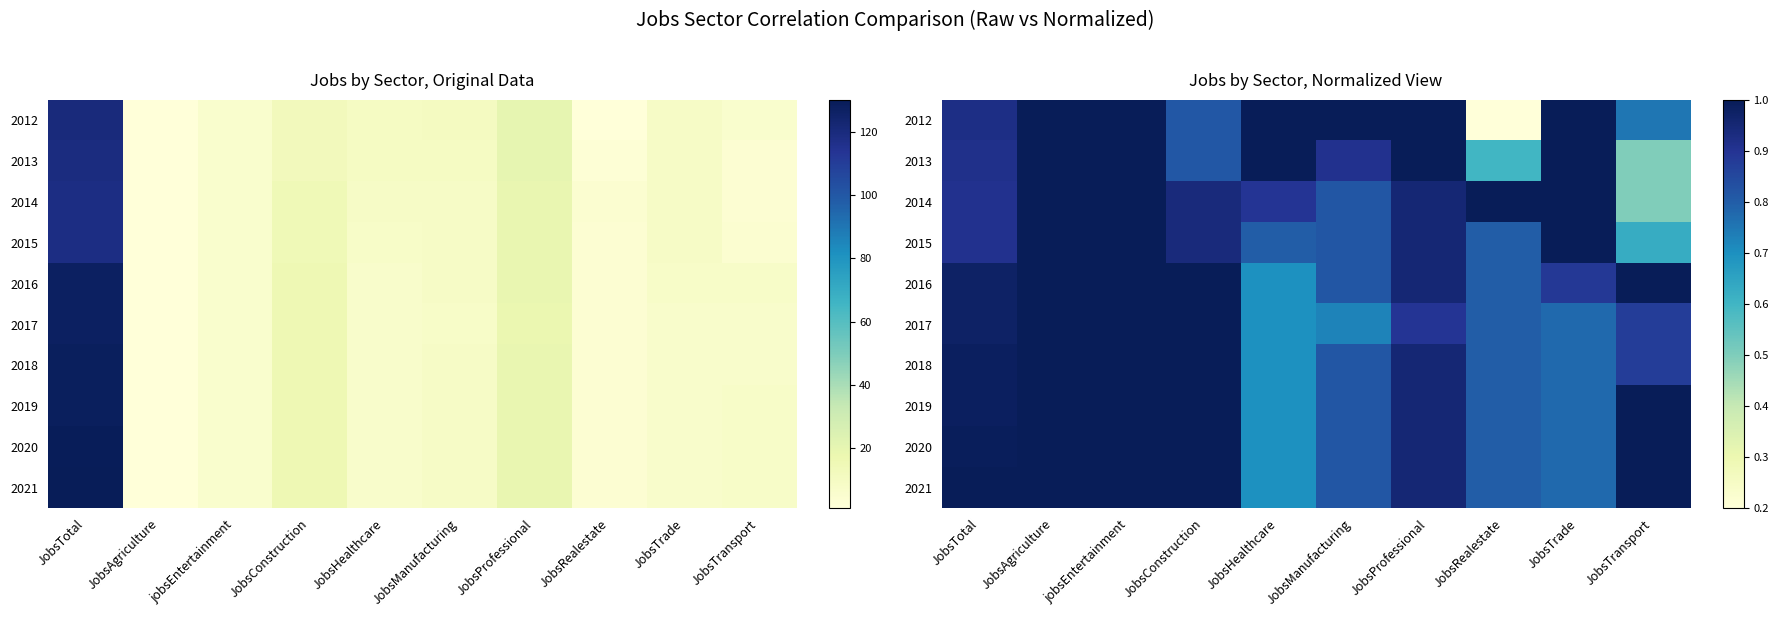

At which label does 2015 reach its minimum?

JobsTransport